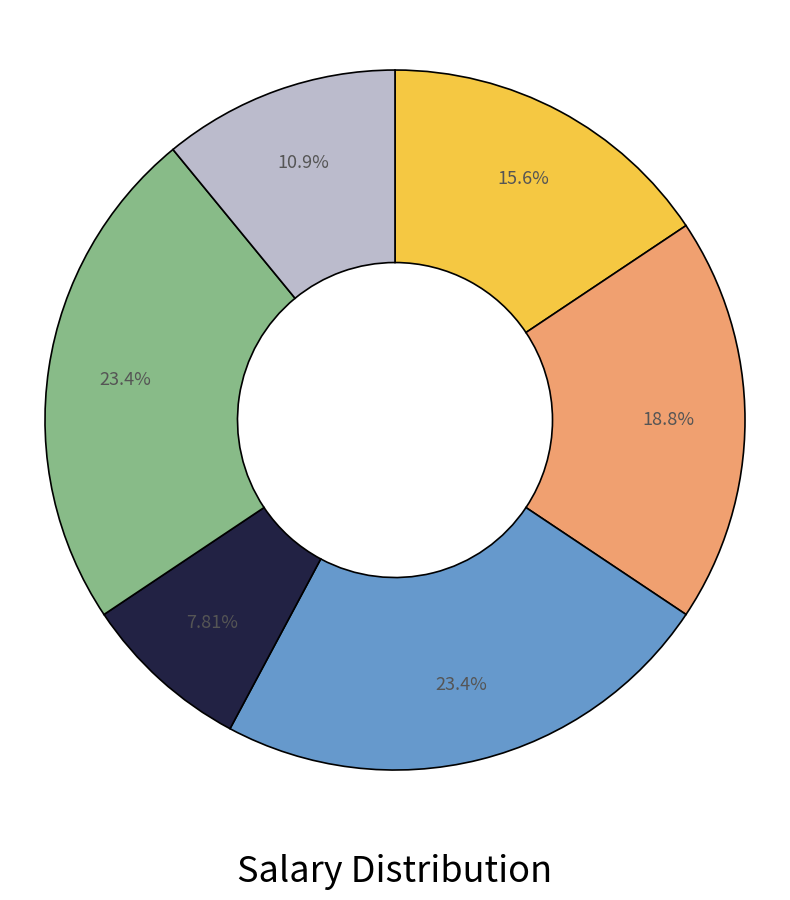

How many slices are in this pie chart?

6